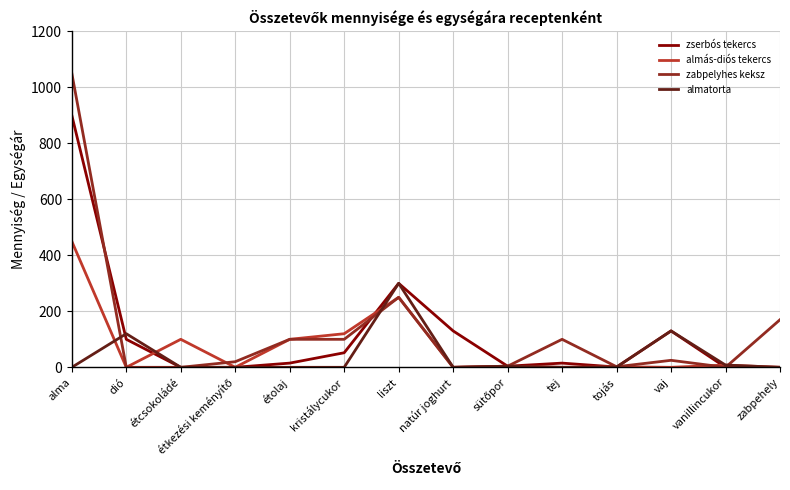

What is the highest value of the zabpelyhes keksz series?

1050